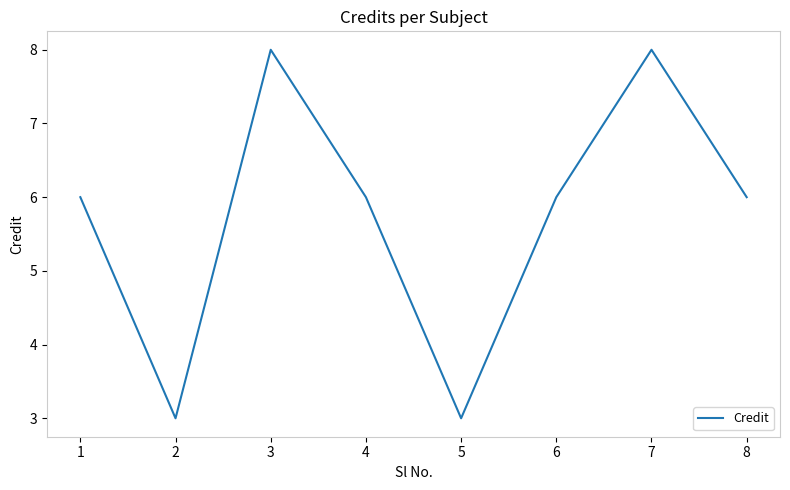

Between 4 and 2, which is larger?

4